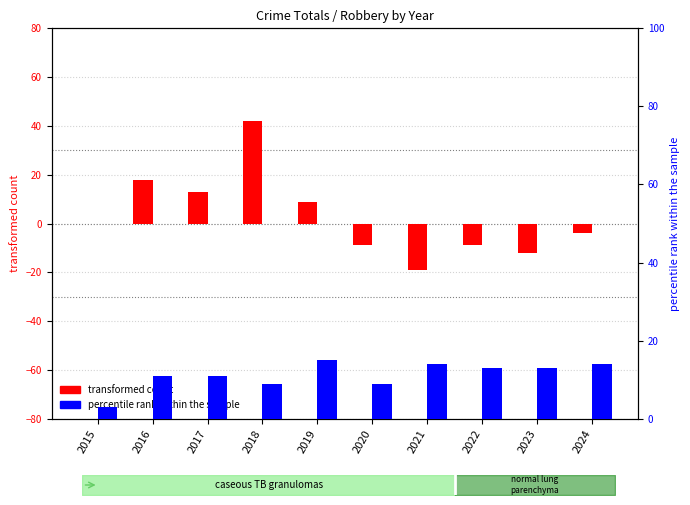

At which label does transformed count first exceed 0?

2016